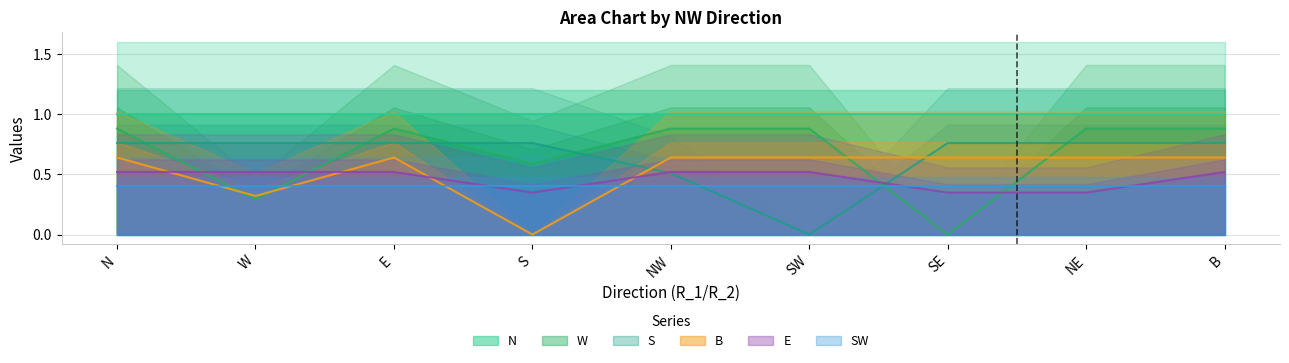

Between which two adjacent categories do B and E first intersect?

N and W